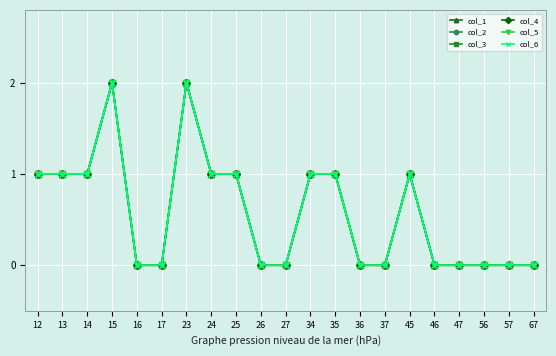

At how many categories does at least one series exceed 0?

10